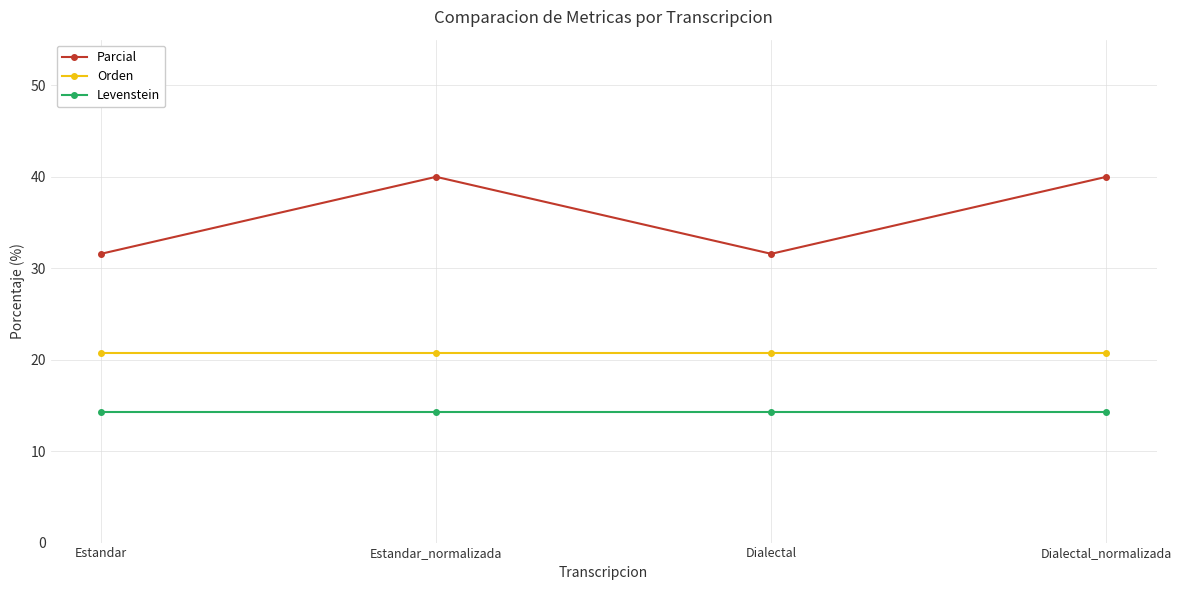

True or false: Parcial has a value of 31.6 at Estandar.

True